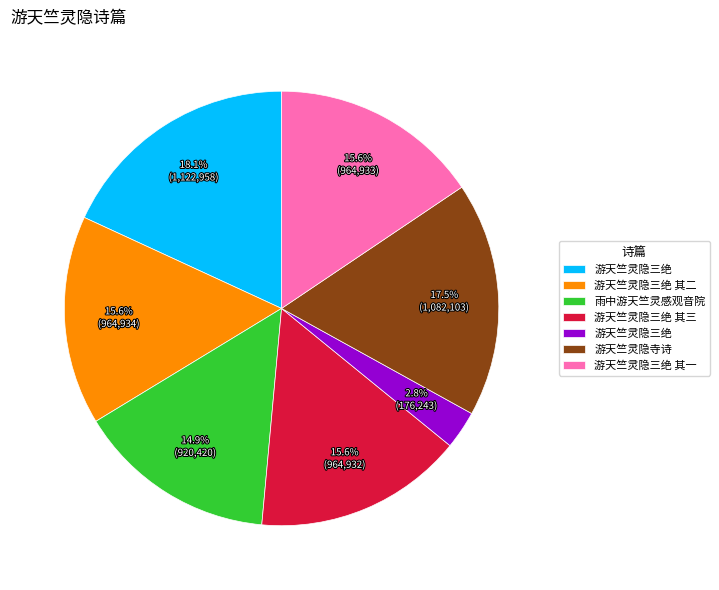

Count the number of slices in the pie.

7